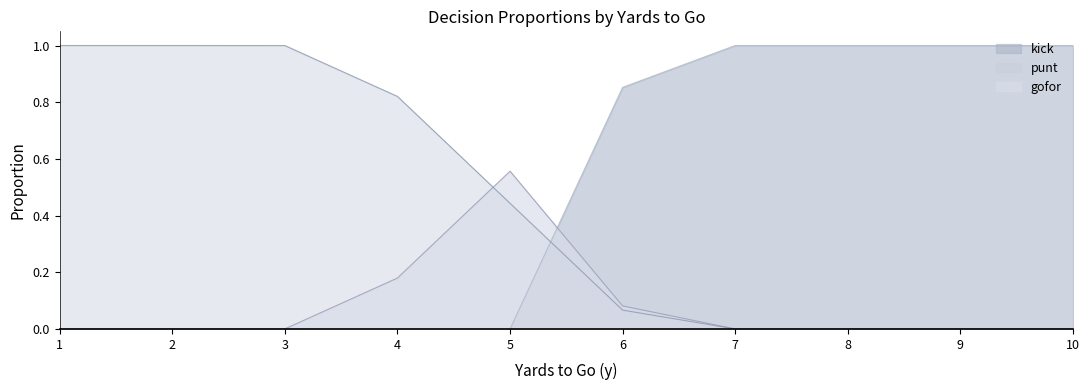

Which series has the largest range (max minus min)?

kick